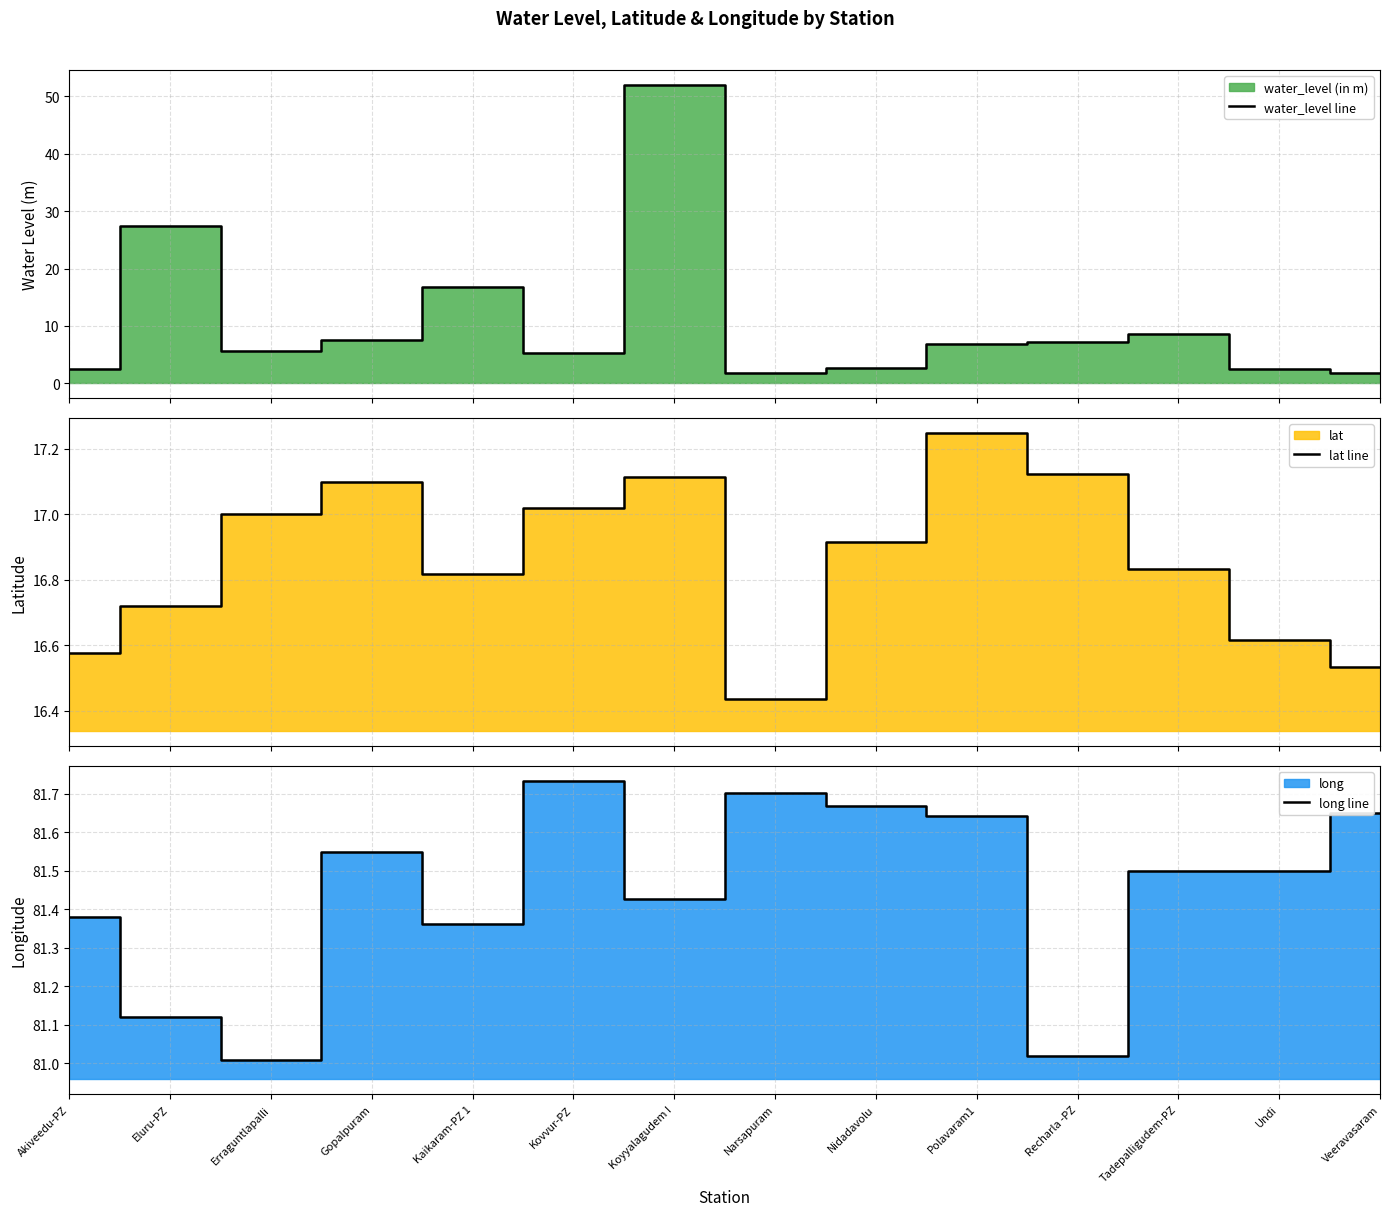

Is the value of lat line at Eluru-PZ greater than the value of water_level line at Veeravasaram?

Yes